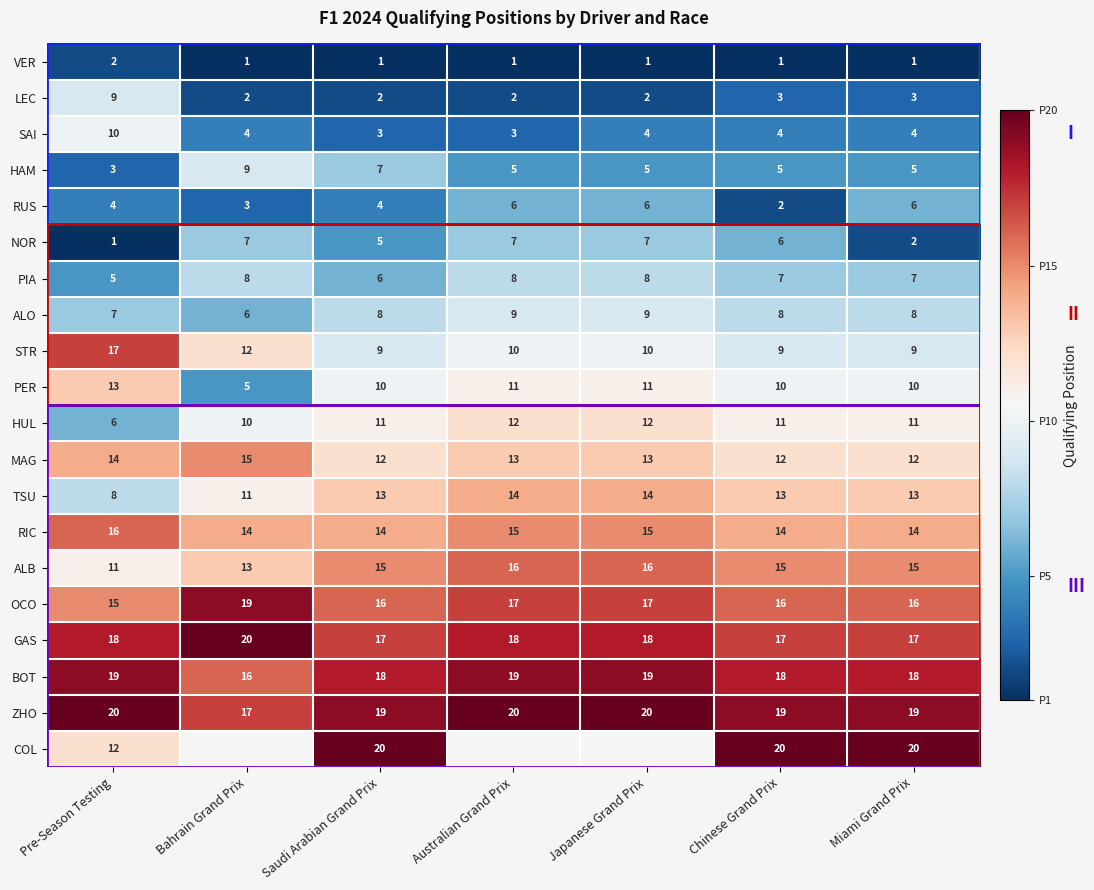

What is the difference between the highest and lowest values at Saudi Arabian Grand Prix?

19